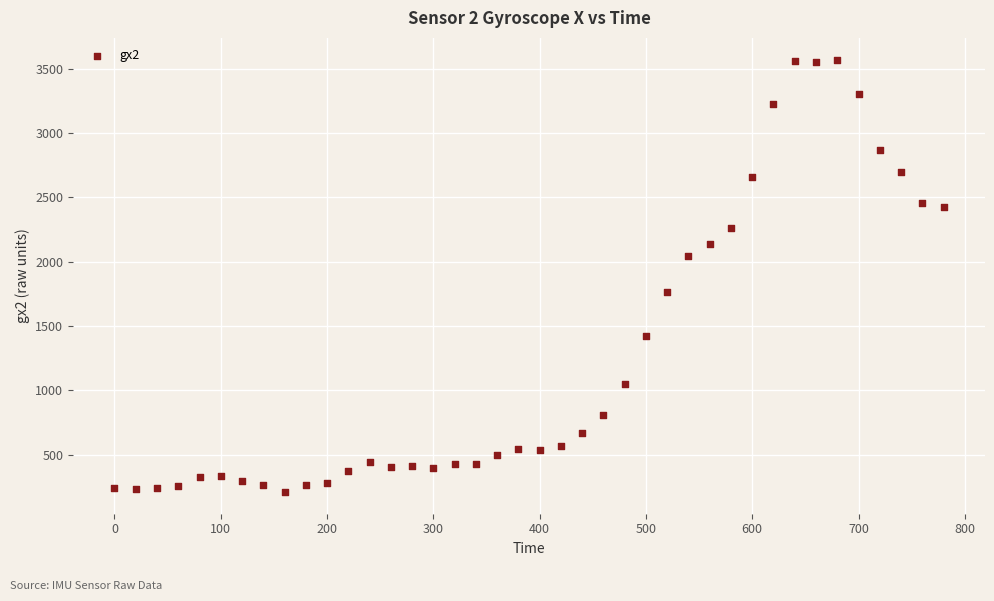

What is the range of Y values (max minus min)?

3359